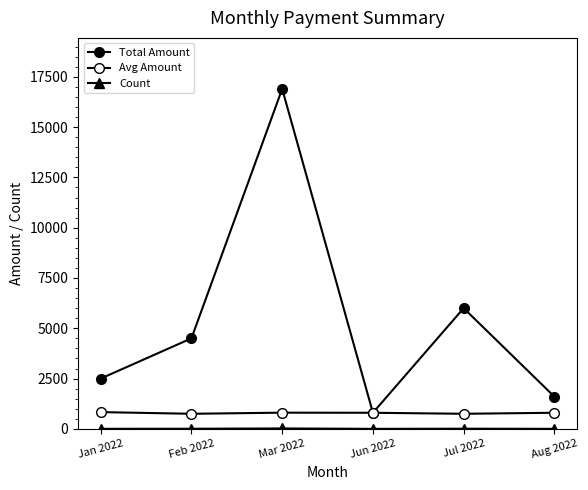

Reading left to right, extract all data points from this chart.

Total Amount: Jan 2022=2500	Feb 2022=4500	Mar 2022=16900	Jun 2022=800	Jul 2022=6000	Aug 2022=1600
Avg Amount: Jan 2022=833	Feb 2022=750	Mar 2022=805	Jun 2022=800	Jul 2022=750	Aug 2022=800
Count: Jan 2022=3	Feb 2022=6	Mar 2022=21	Jun 2022=1	Jul 2022=8	Aug 2022=2